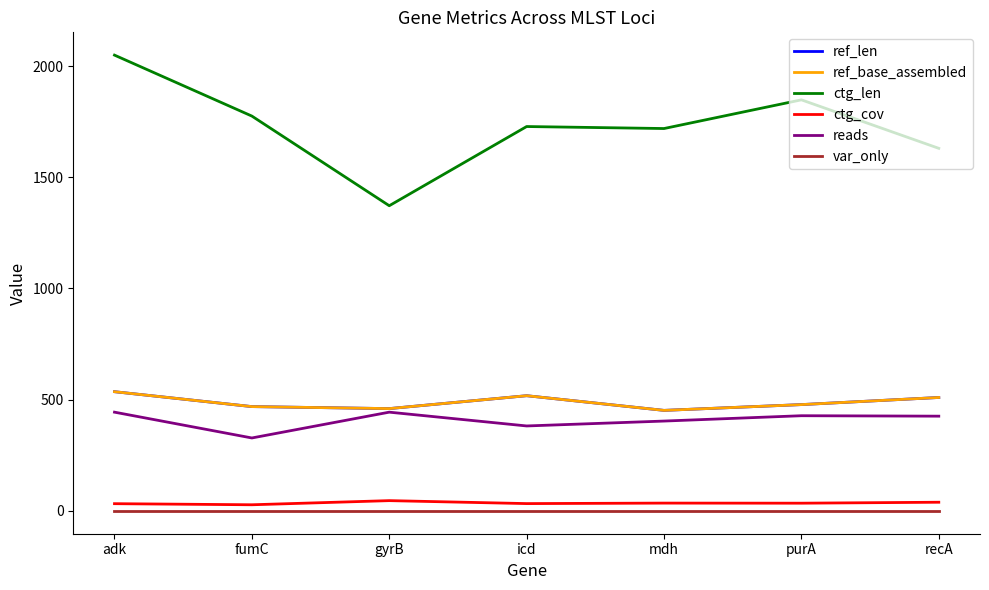

Does the chart display data point markers on the line(s)?

No